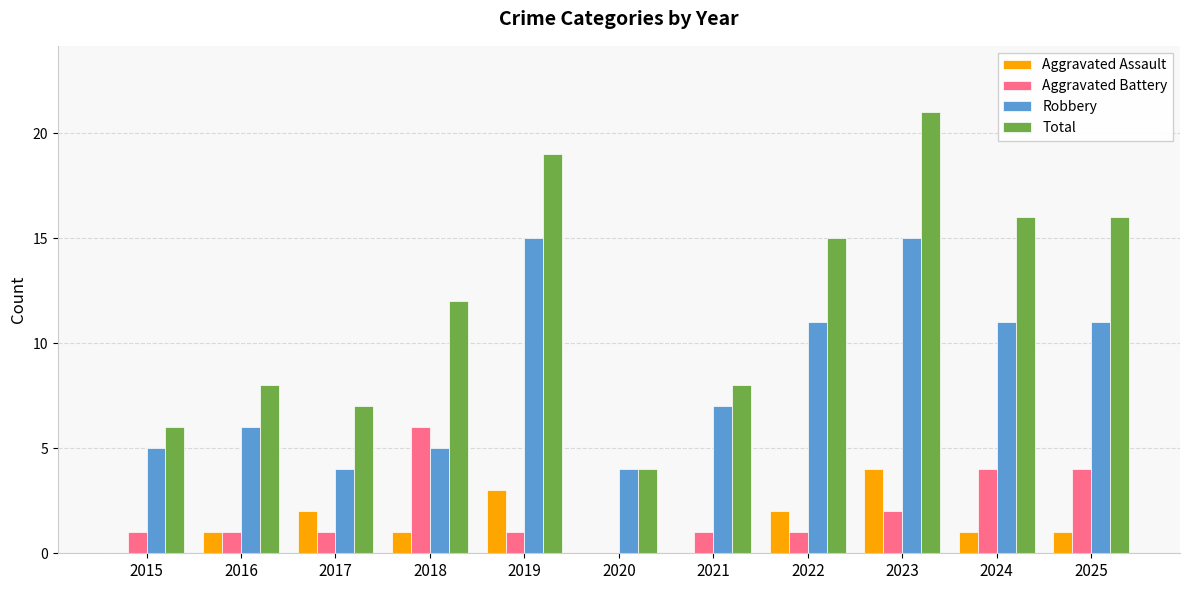

Which series has the largest total across all categories?

Total